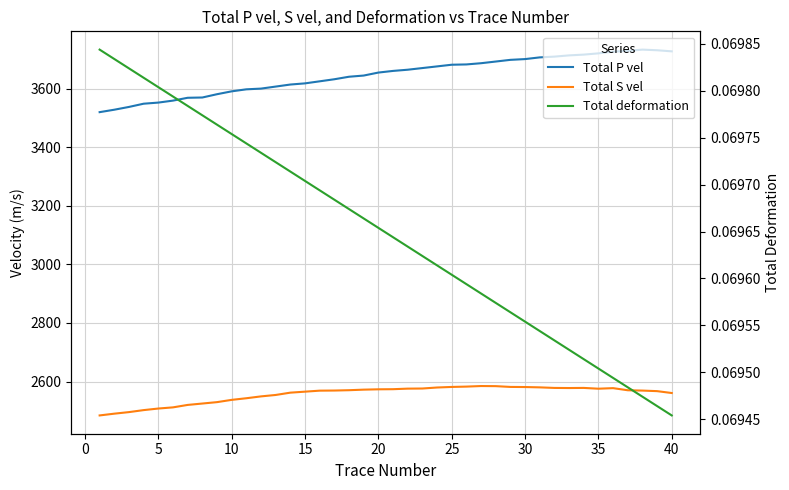

What is the average value of the Total deformation series?

0.1